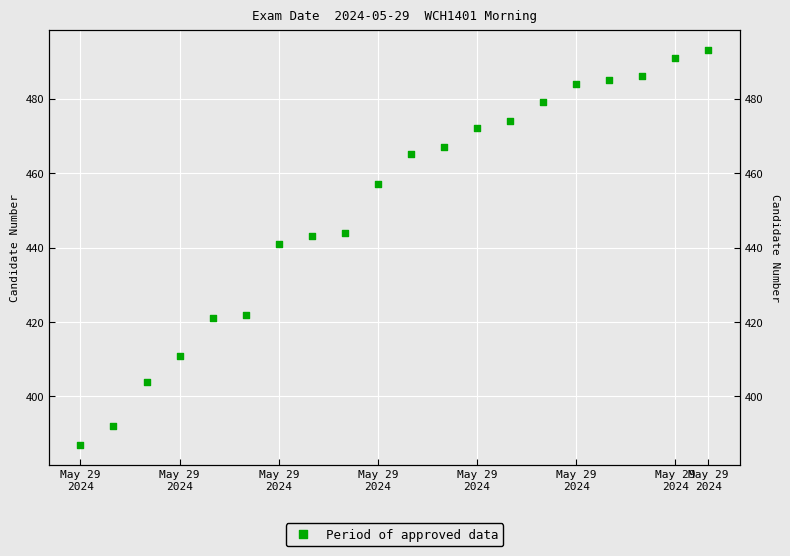

What is the ratio of the value at 9 to the value at 11?

1.0